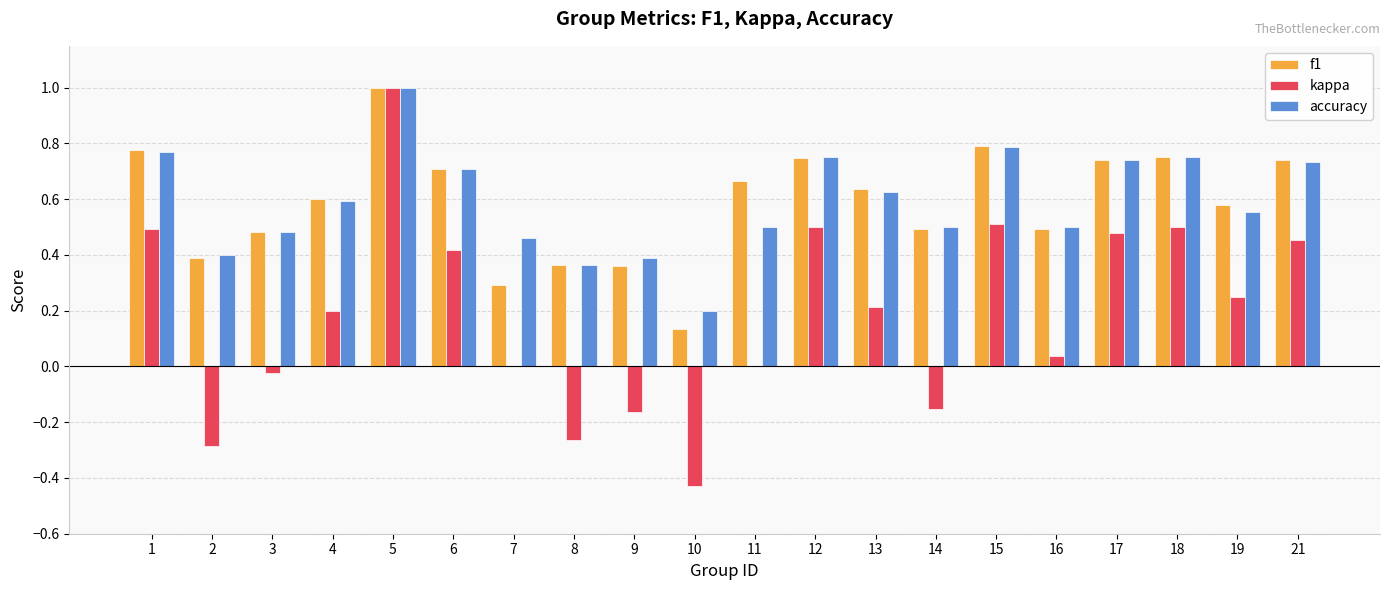

Between 7 and 11, which series saw the biggest shift?

f1